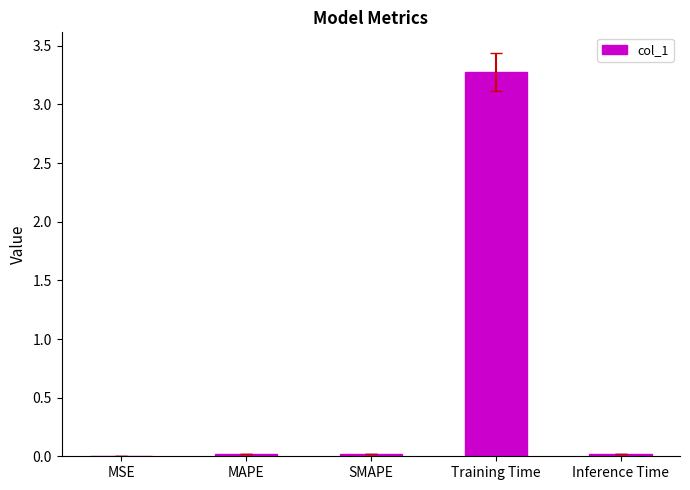

What is the sum of all values?

3.3